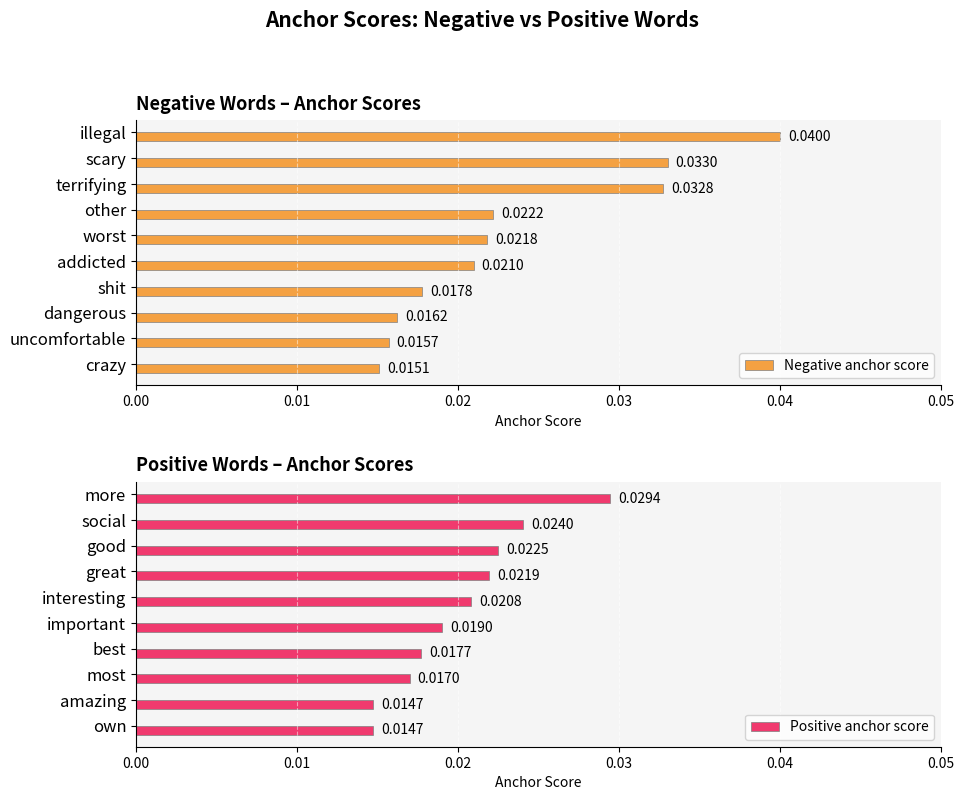

At which label is Negative anchor score closest to 0?

crazy